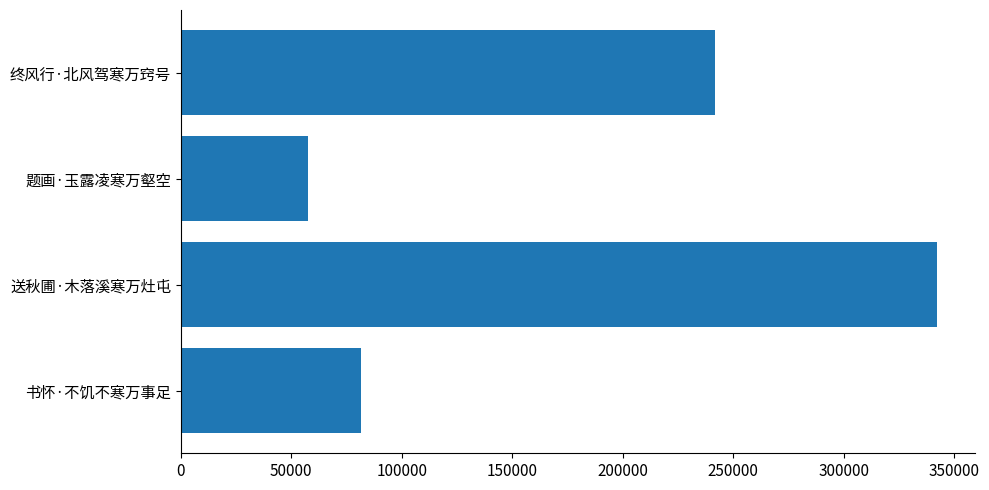

List the labels in order of value, largest first.

送秋圃·木落溪寒万灶屯, 终风行·北风驾寒万窍号, 书怀·不饥不寒万事足, 题画·玉露凌寒万壑空